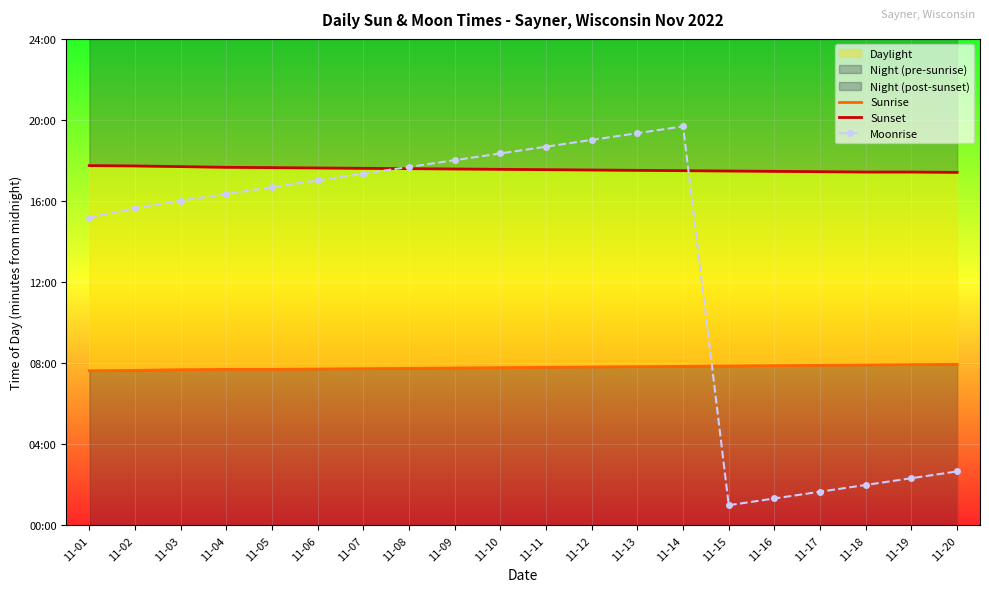

What is the lowest value of the Sunrise series?

458